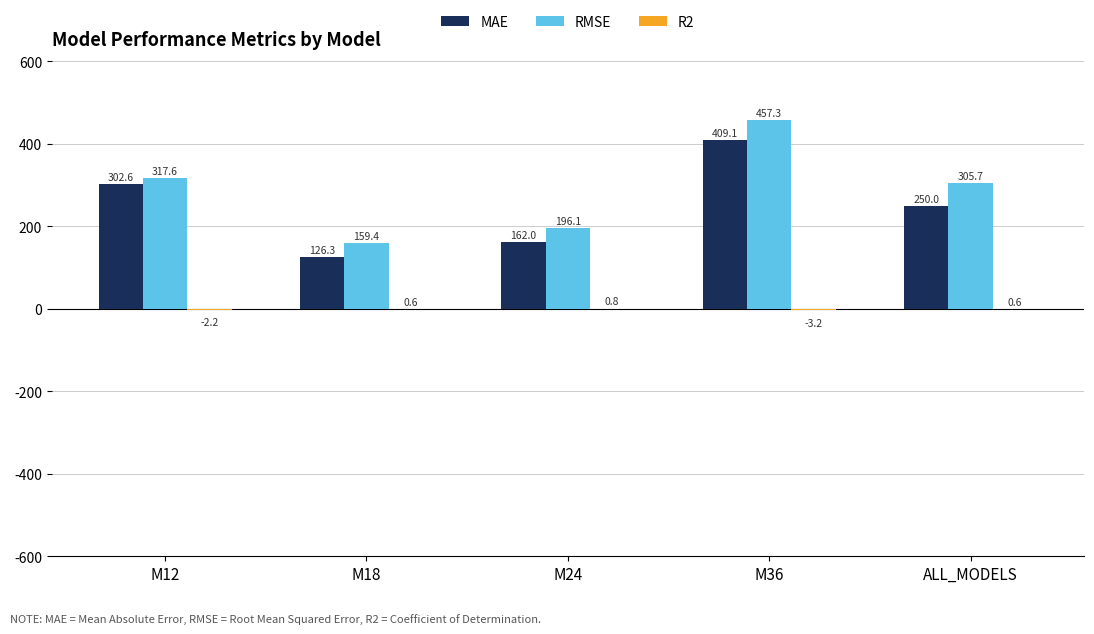

Is it true that RMSE equals 218.7 at M18?

False